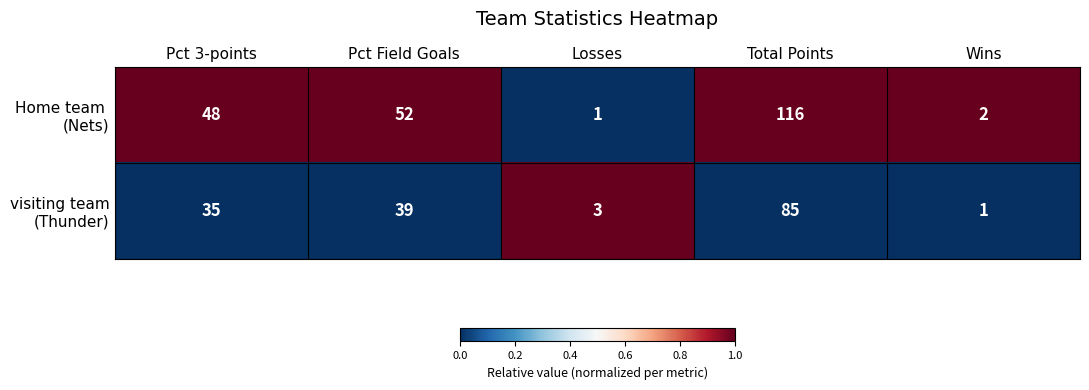

What is the difference between the highest and lowest values at Total Points?

31